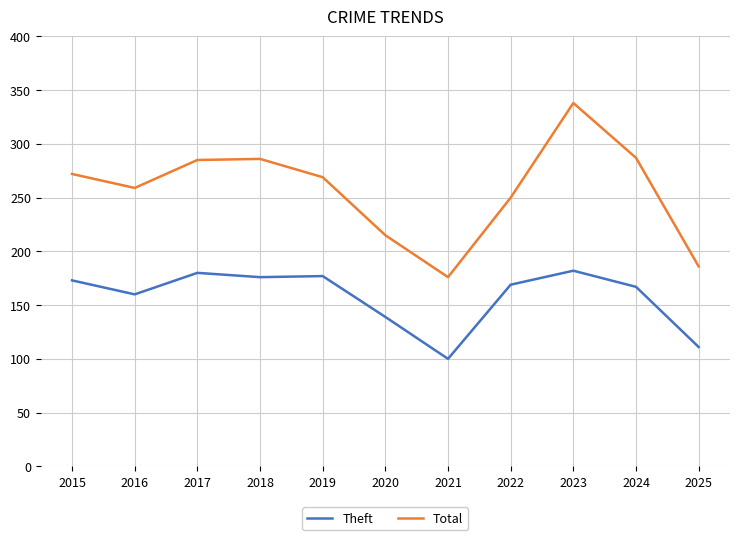

Rank the series by their average value, from highest to lowest.

Total, Theft